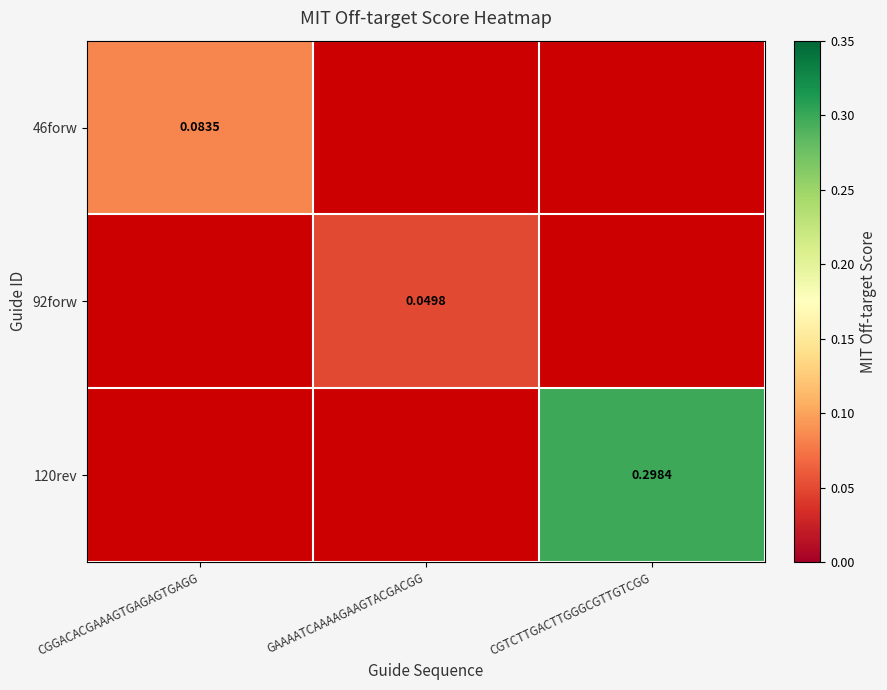

At which label does 92forw first exceed 0?

GAAAATCAAAAGAAGTACGACGG